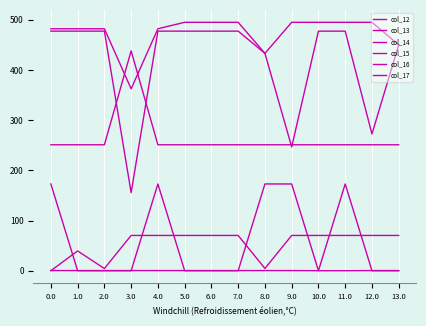

What is the difference between the maximum and minimum values in the col_15 series?

172.8